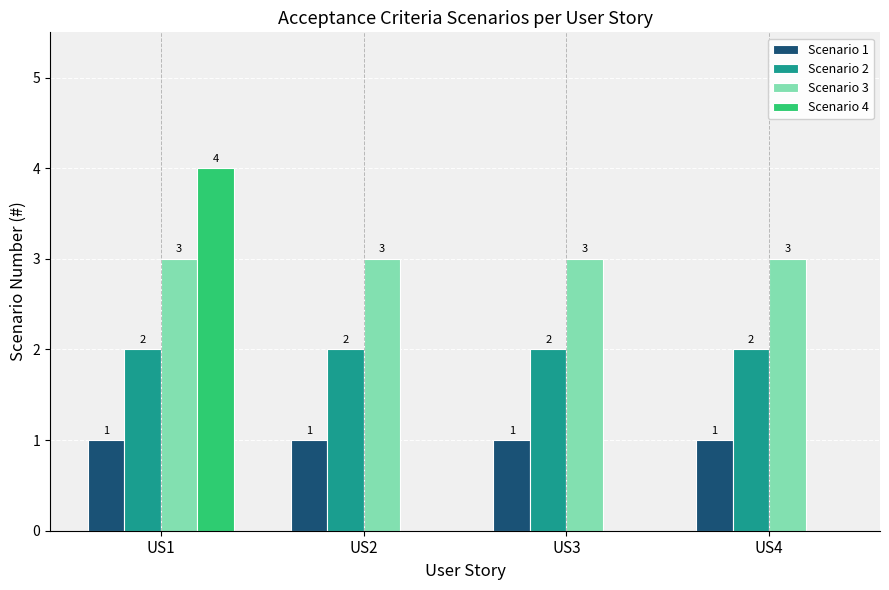

Is it true that Scenario 2 equals 2 at US2?

True